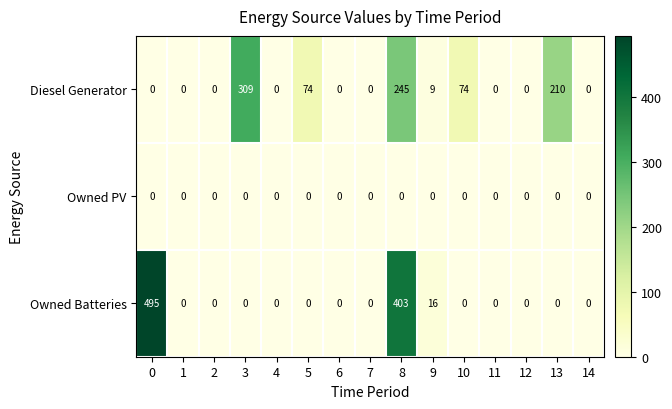

List the series in order of their peak value, highest first.

Owned Batteries, Diesel Generator, Owned PV